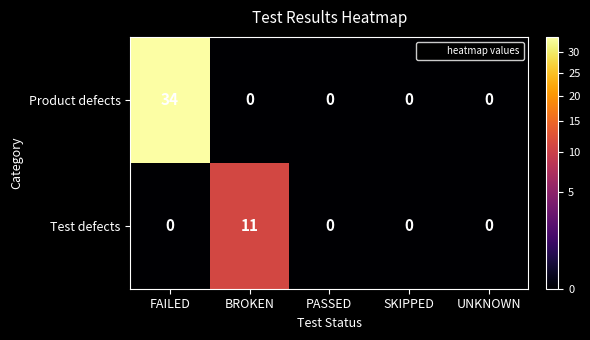

Which series has the widest spread of values?

Product defects